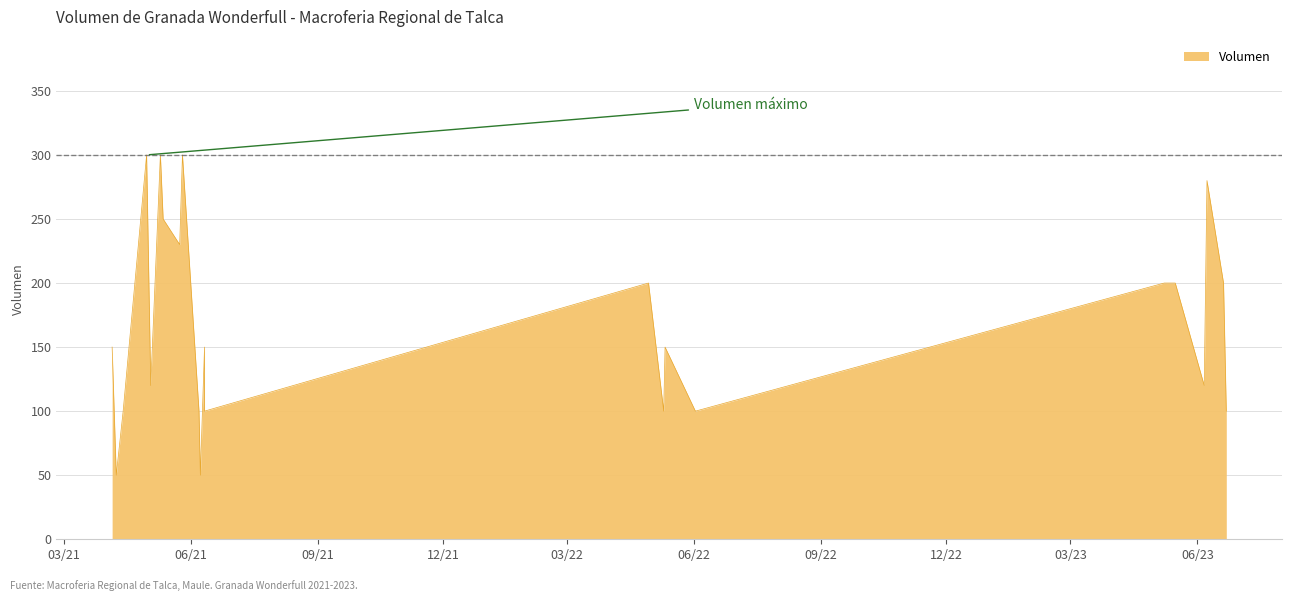

What is the difference between the values at 2022-05-10 and 2023-05-08?

100